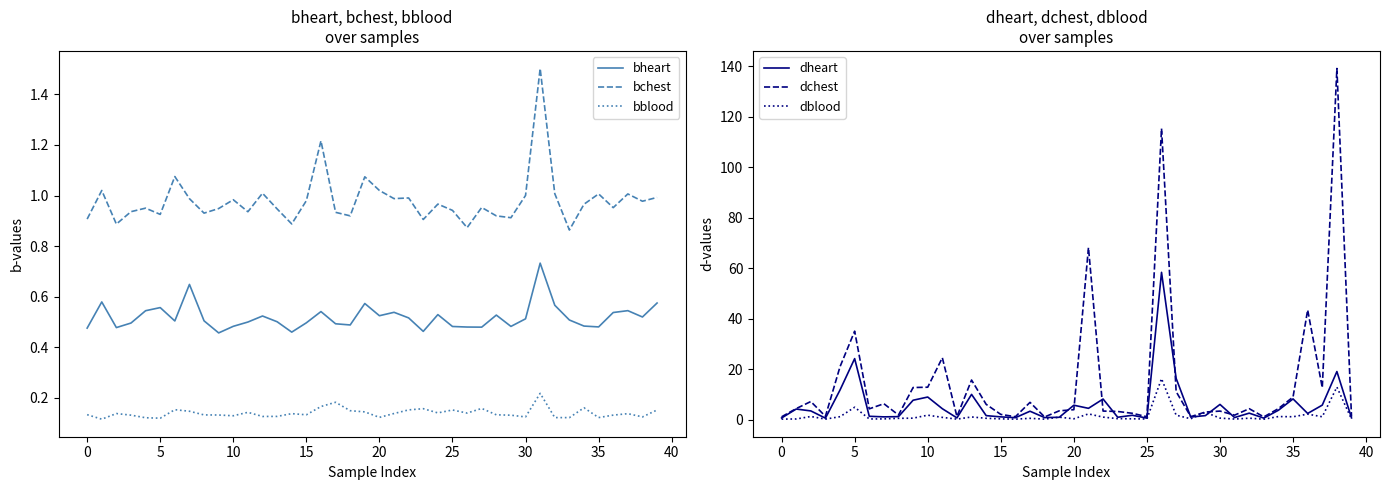

True or false: bheart and dblood cross at least once.

True